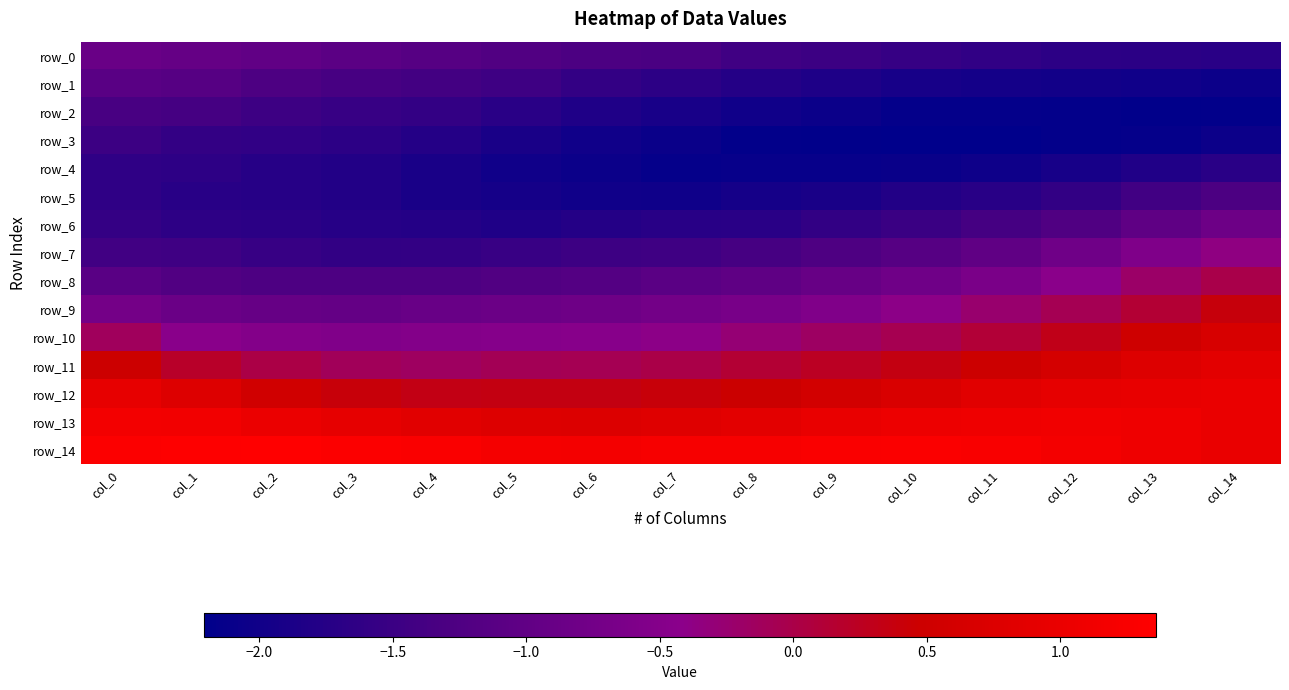

How many values in the row_8 series are below -1?

9